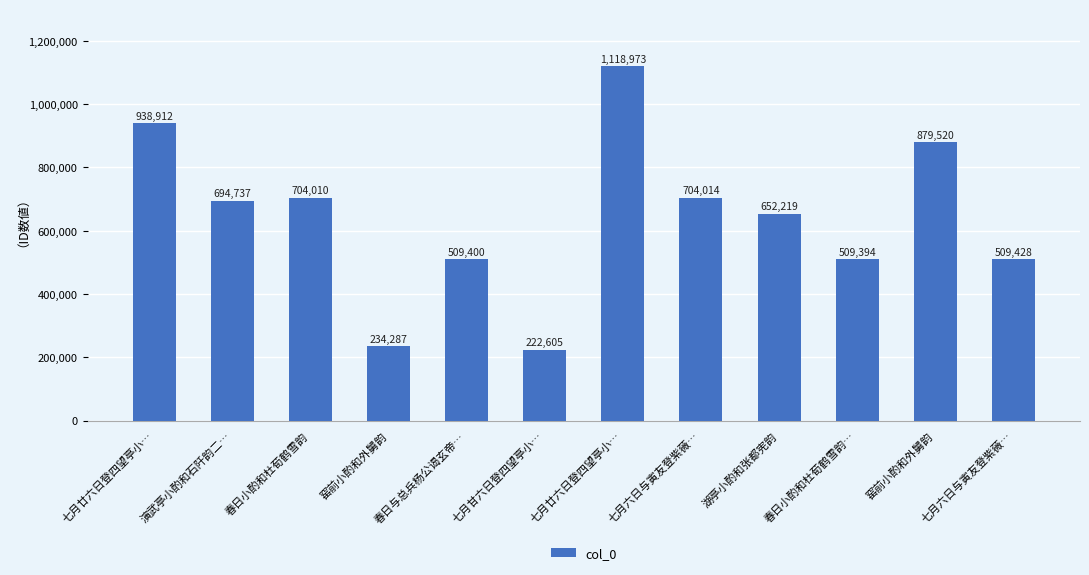

How many categories are shown in the chart?

12